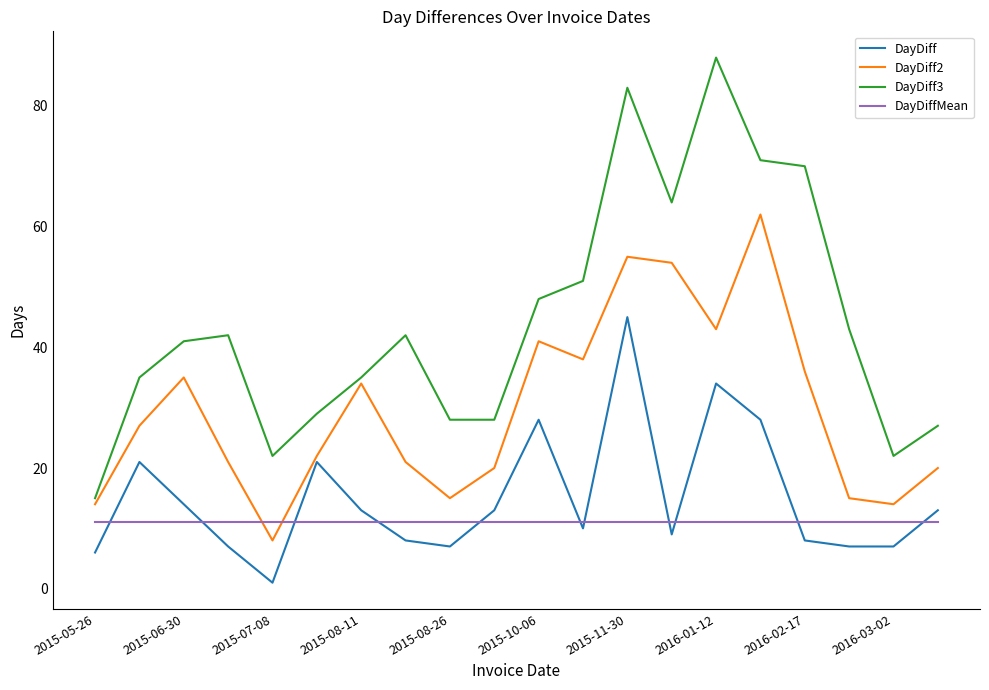

Which series has the largest total across all categories?

DayDiff3